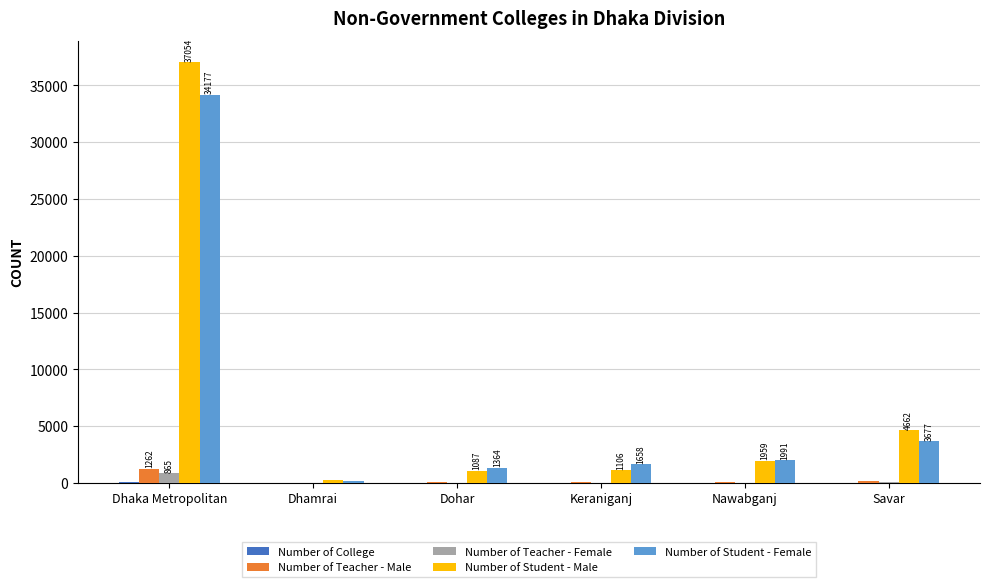

The Number of Student - Male series shows 37054 at Dhaka Metropolitan. True or false?

True